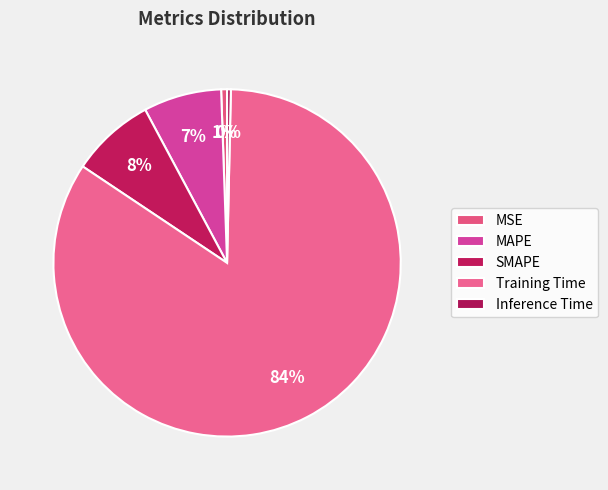

To the nearest percent, what is the difference between the largest and smallest slice percentages?

84%